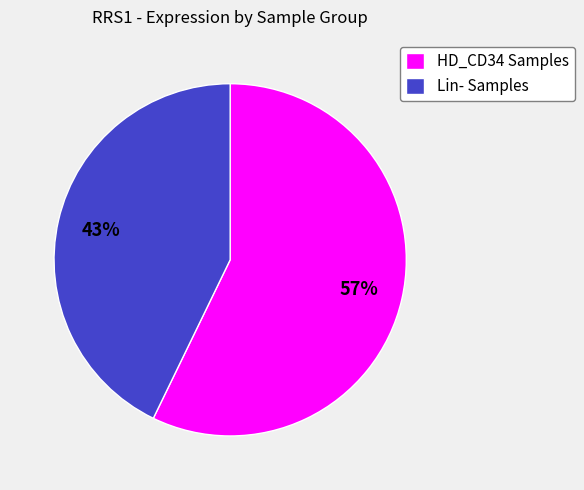

How many segments does this pie chart have?

2